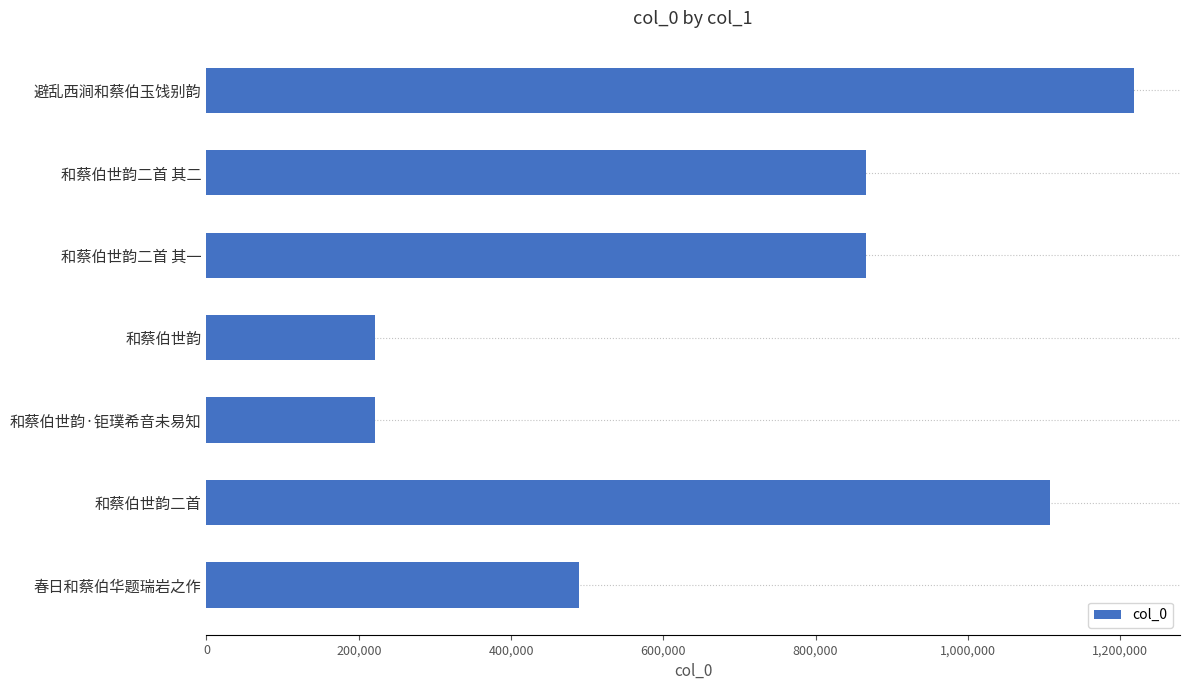

How many data points are less than 866525?

3